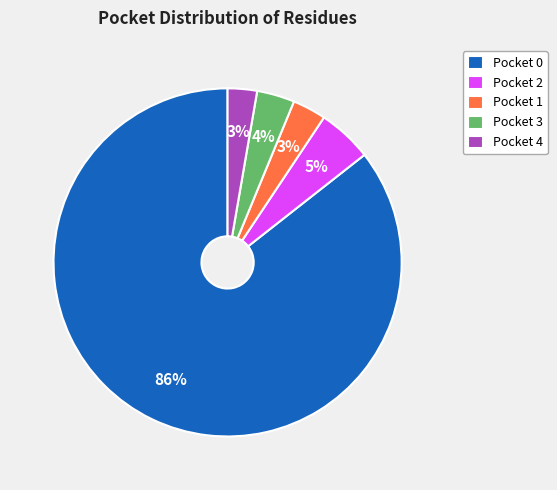

Is it true that Pocket 4 is 14% of the pie?

False